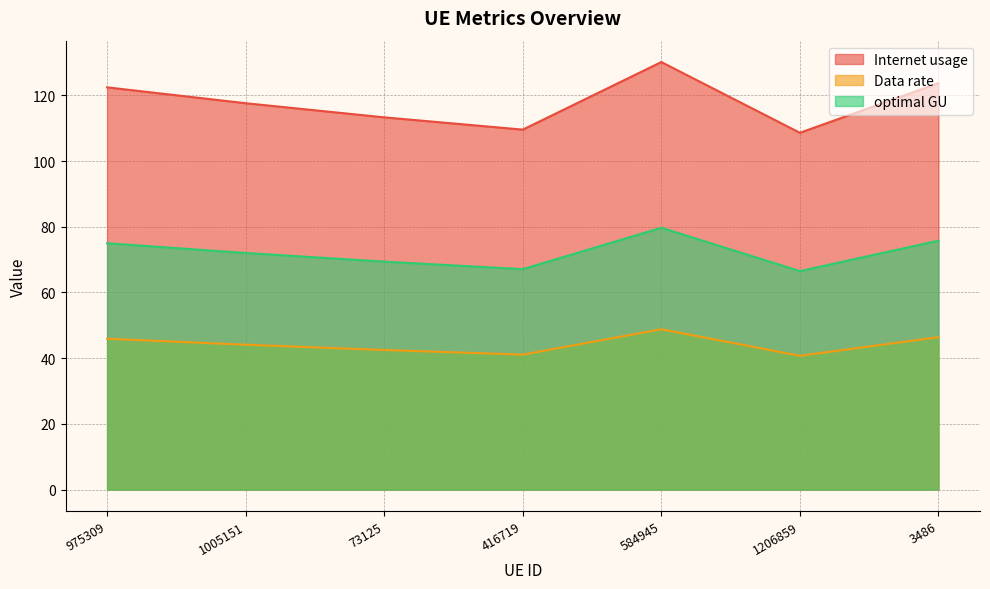

Read the Data rate value at 975309.

45.9